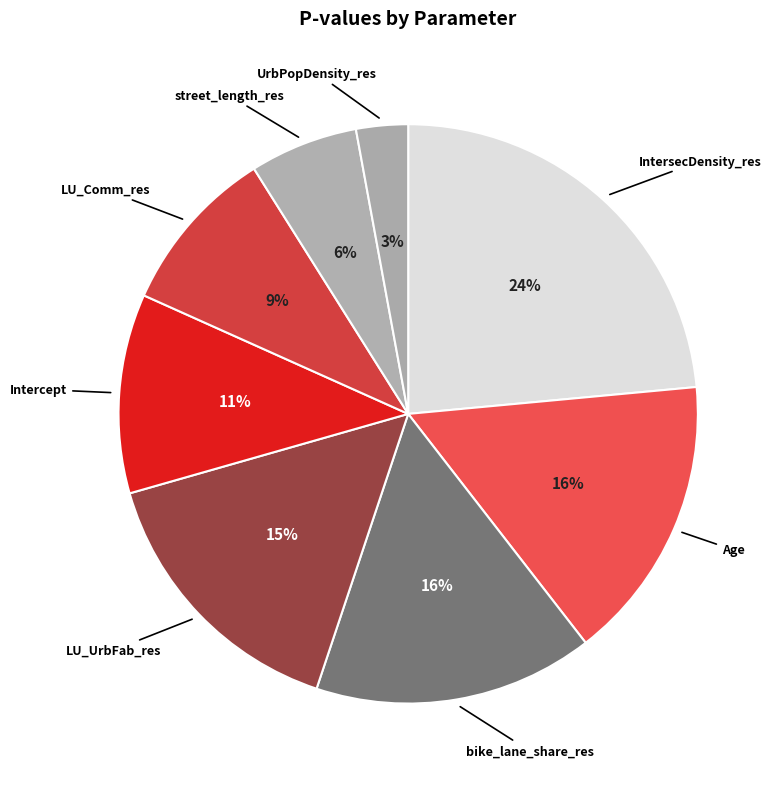

Is the sum of street_length_res and Age greater than half?

No